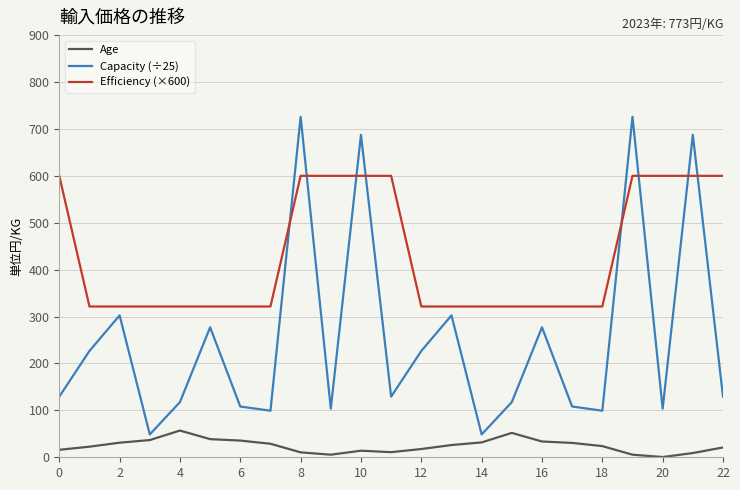

What is the highest value of the Capacity (÷25) series?

725.9